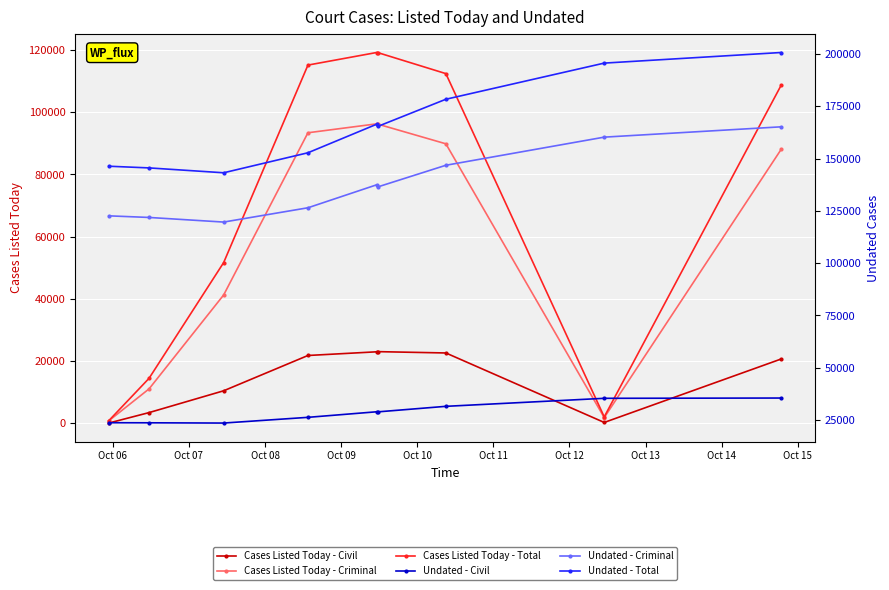

How many values in the Undated - Civil series are below 28914?

4